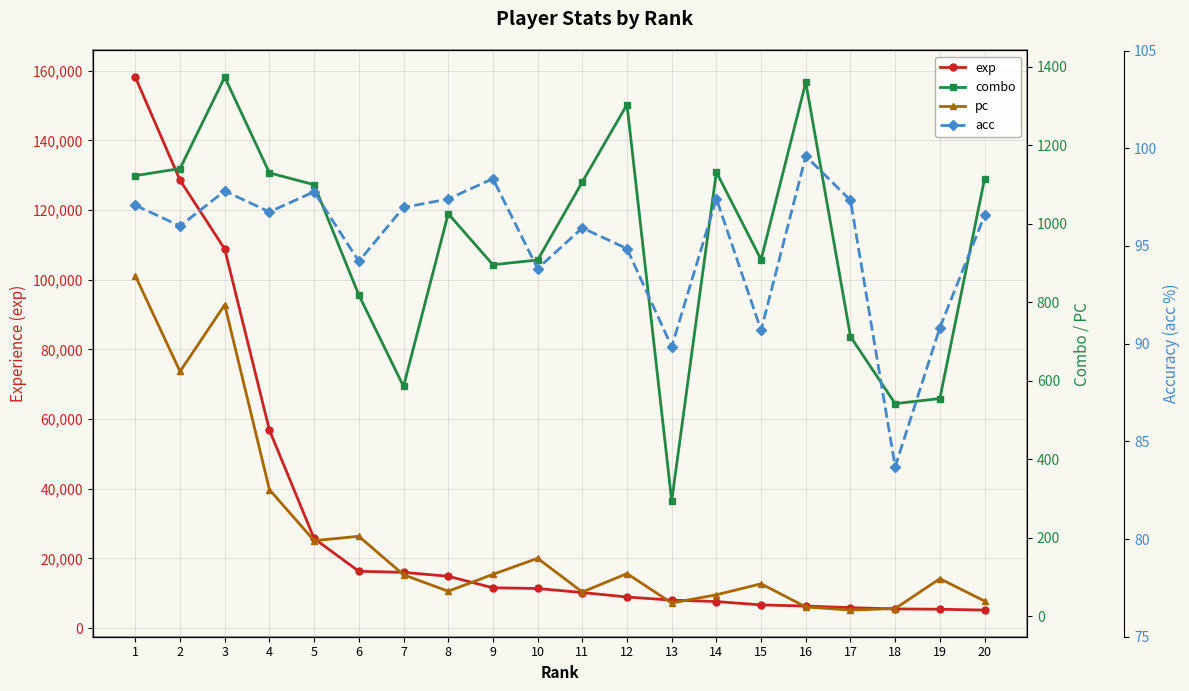

Which series has the largest total across all categories?

exp